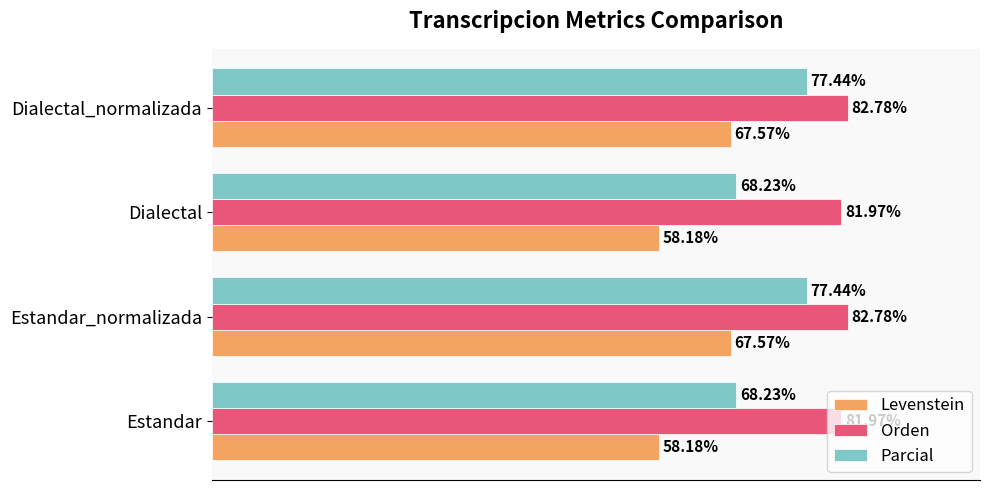

Which series has the largest total across all categories?

Orden